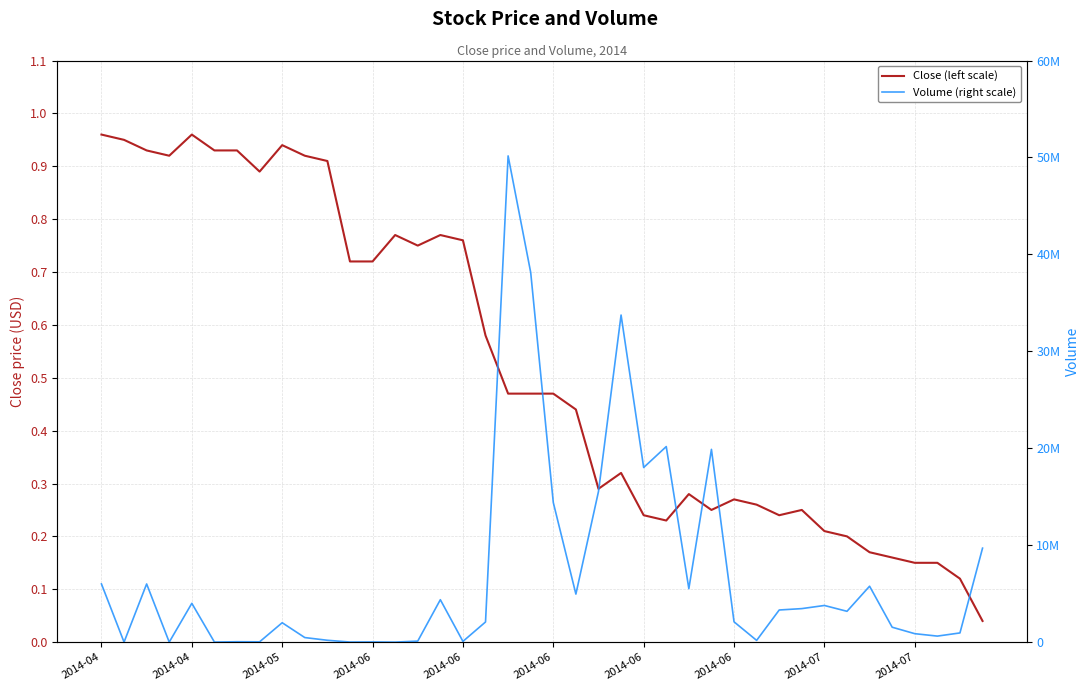

True or false: Volume (right scale) and Close (left scale) intersect in this chart.

False